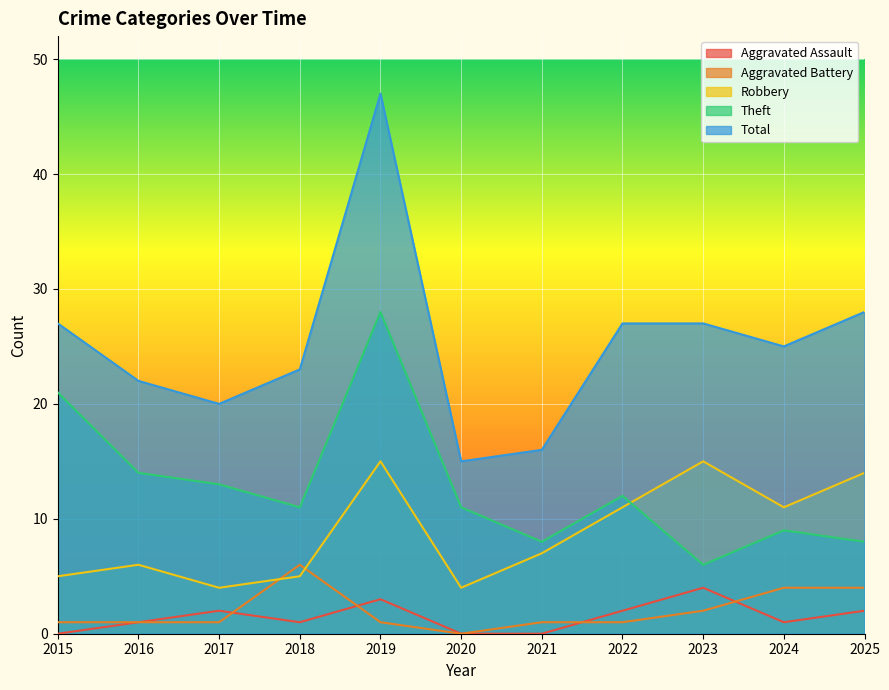

Which series has the widest spread of values?

Total